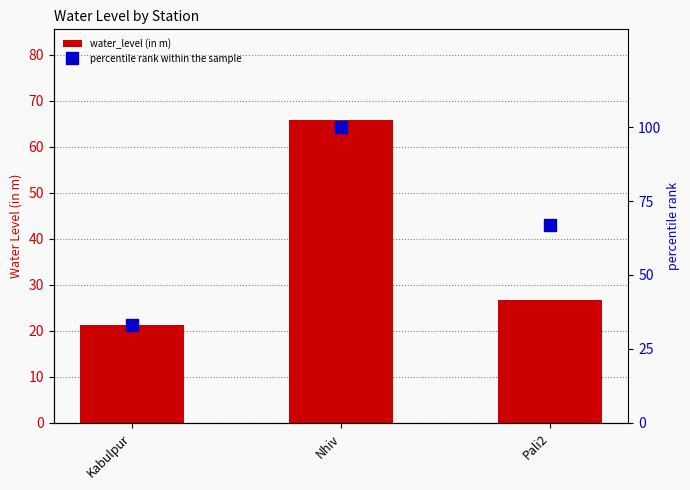

Where is water_level (in m) nearest to the value 43?

Pali2